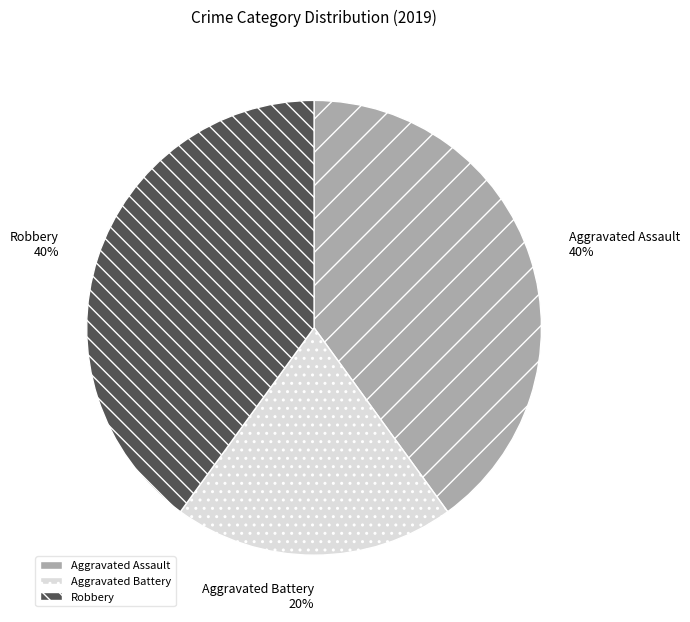

Count the number of slices in the pie.

3